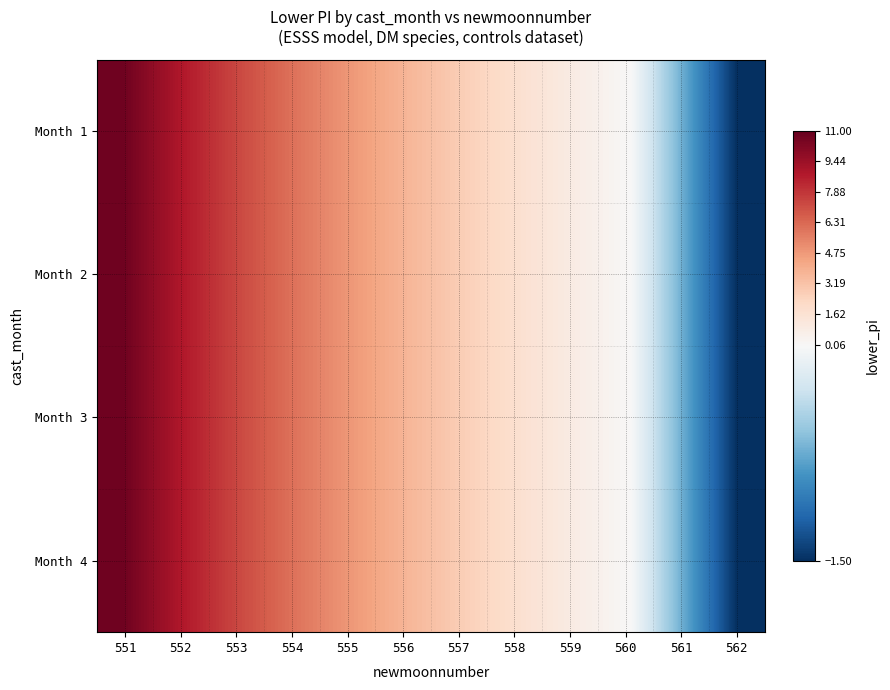

What is the greatest value displayed?

10.7